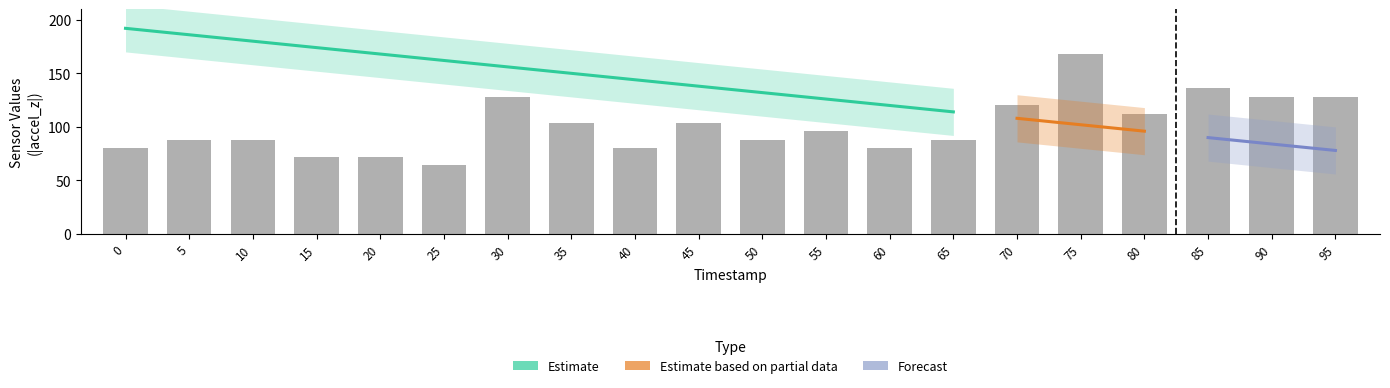

The value of gyro_y at 55 is 105. True or false?

False